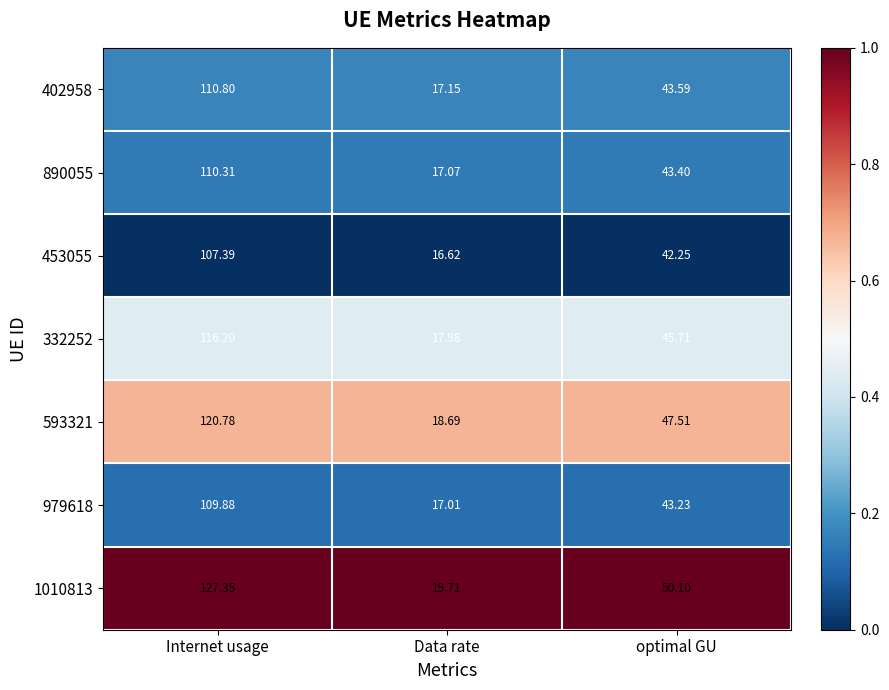

Which label corresponds to the smallest value in the chart?

Data rate